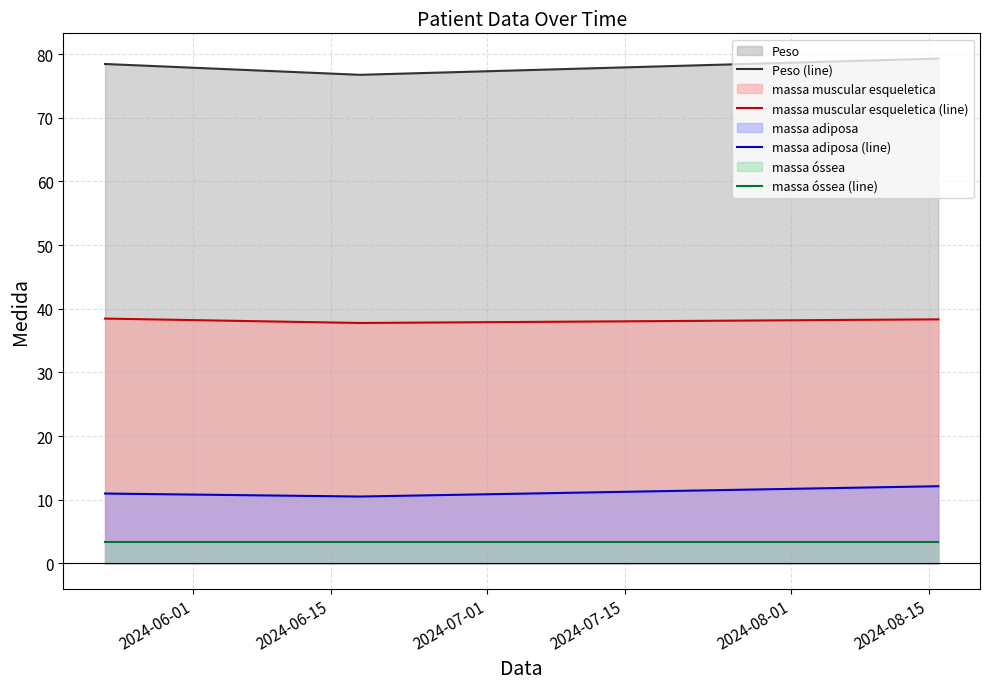

What is the lowest value of the massa adiposa (line) series?

10.5